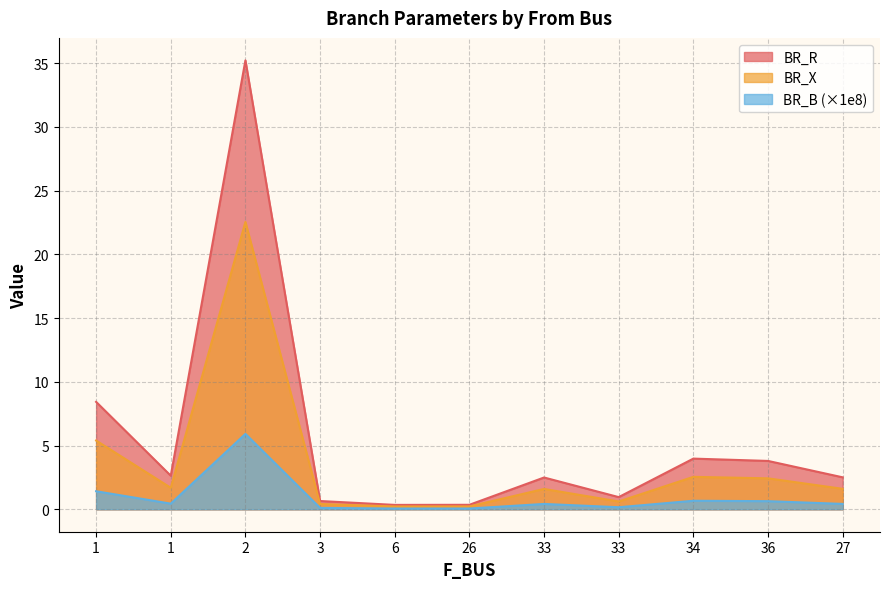

What is the difference between the maximum and minimum values in the BR_B series?

5.9